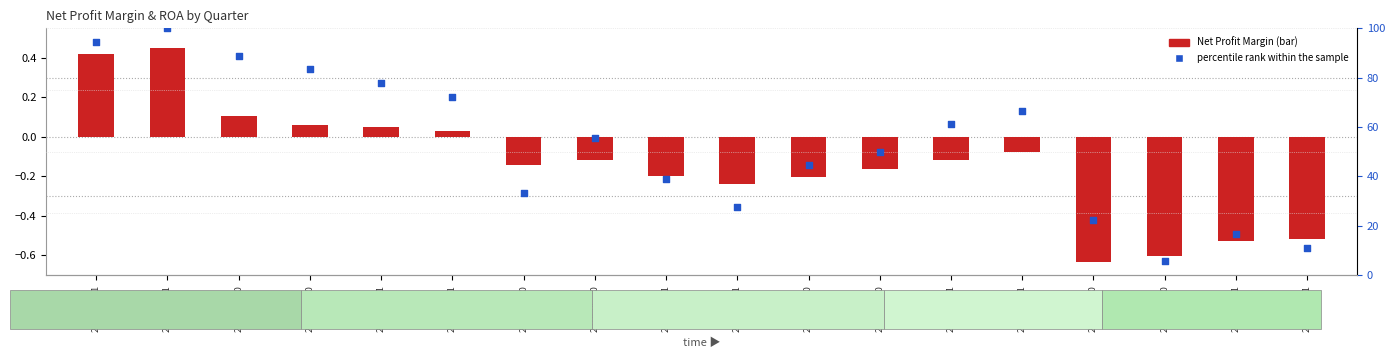

Which series has the largest Y range (max minus min)?

percentile rank within the sample